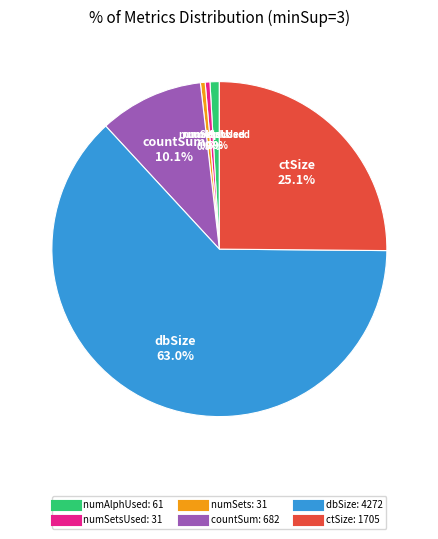

Is there a majority slice in this chart?

Yes